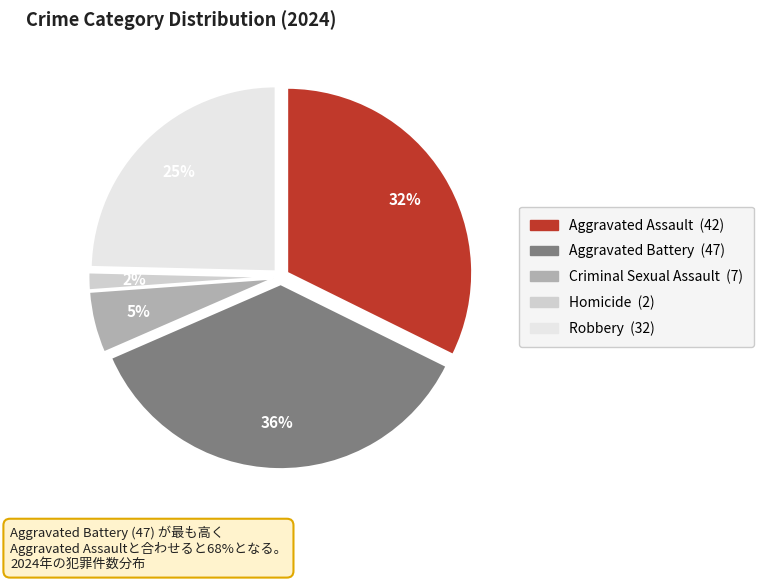

Combined, do Criminal Sexual Assault and Aggravated Battery account for over 50%?

No